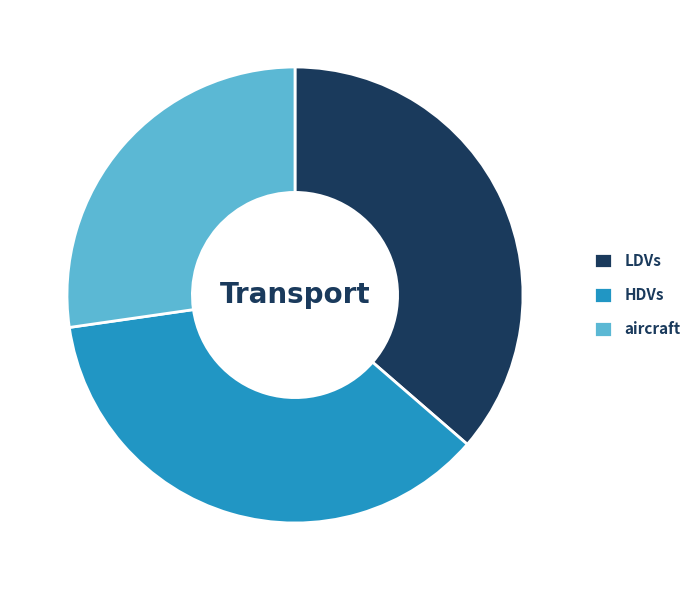

What is the smallest slice in the pie chart?

aircraft